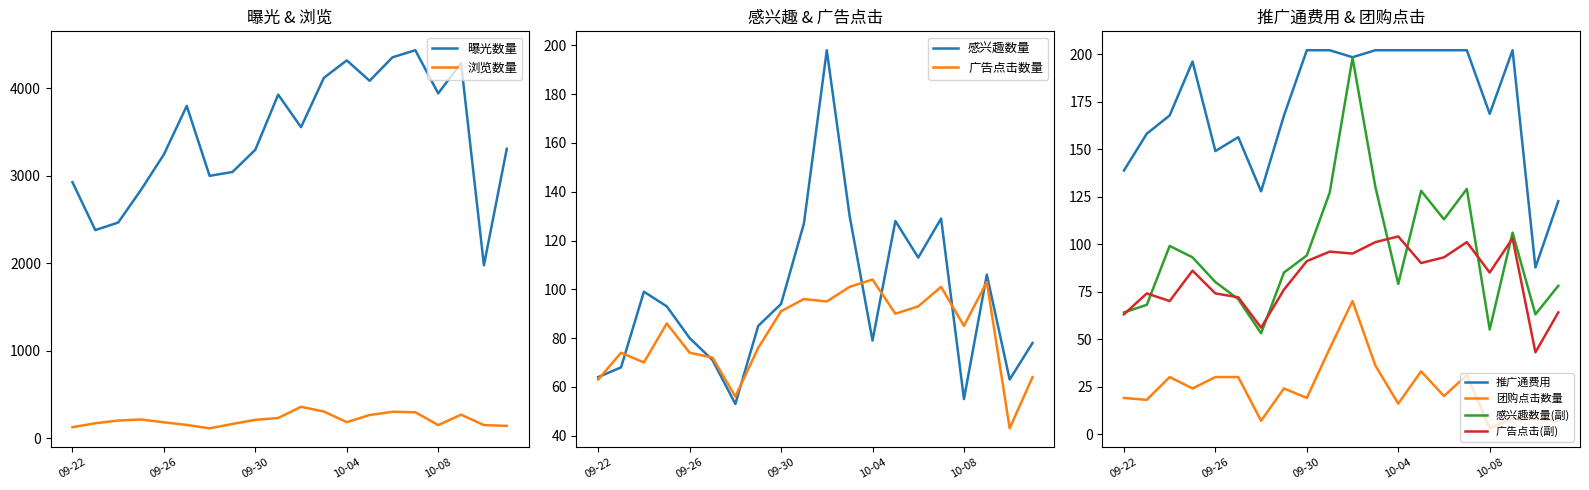

Rank the series by their maximum value, from lowest to highest.

团购点击数量, 广告点击数量, 感兴趣数量, 推广通费用, 浏览数量, 曝光数量